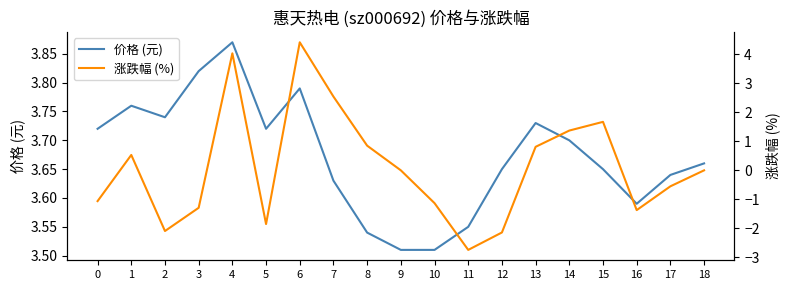

What is the difference between the highest and lowest values at 2?

5.8